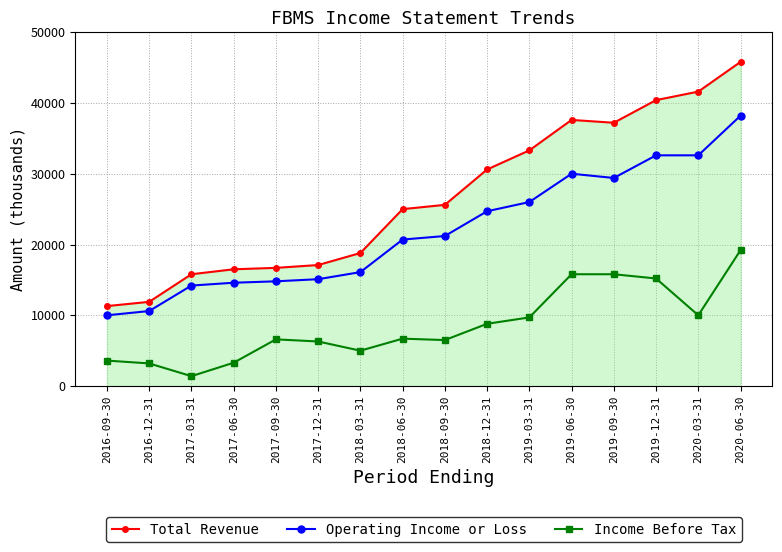

How many series are shown in this chart?

3